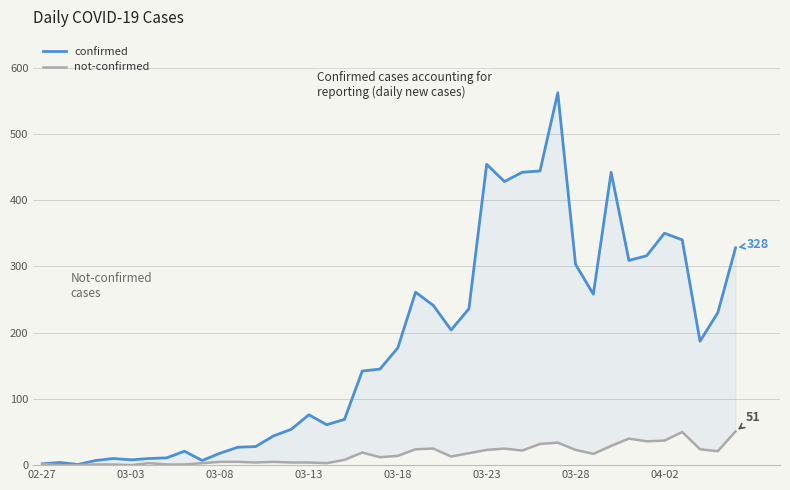

True or false: not-confirmed has a value of 9 at 31.

False